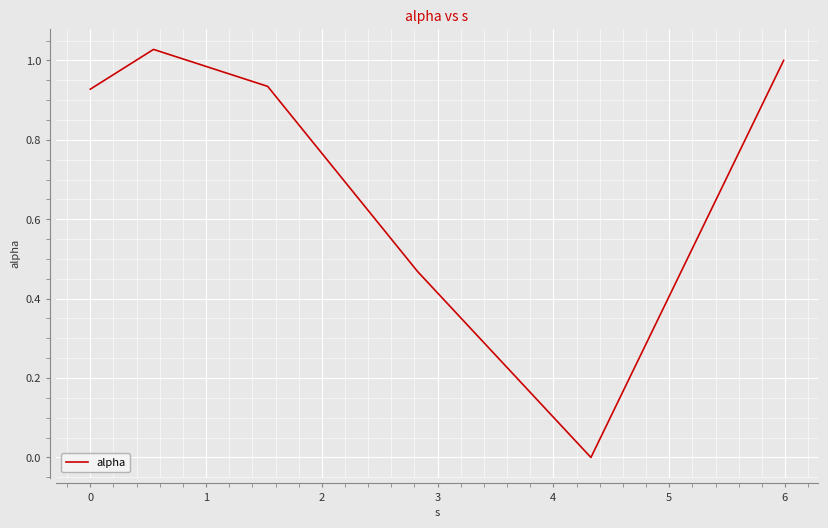

True or false: the data has more than 0 interior local peaks.

True